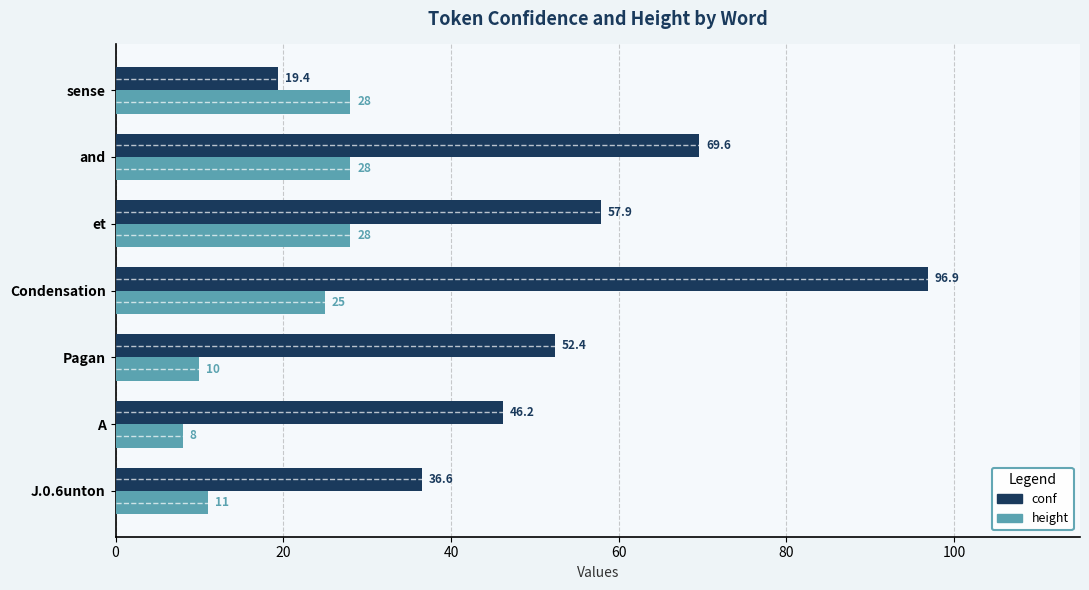

What is the highest value of the height series?

28.0